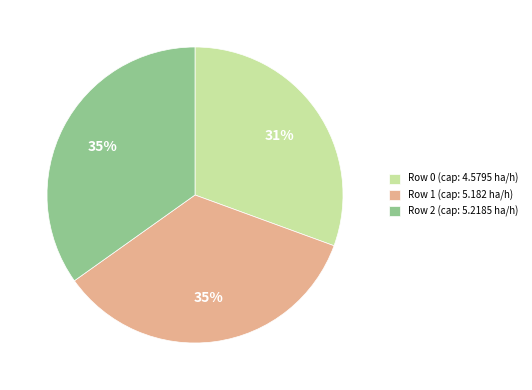

The Row 1 (cap: 5.182 ha/h) slice represents 35% of the pie. True or false?

True